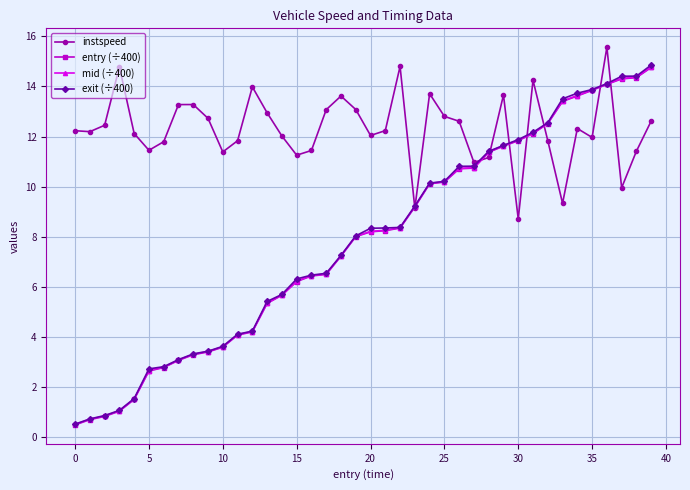

True or false: exit (÷400) and instspeed cross at least once.

True